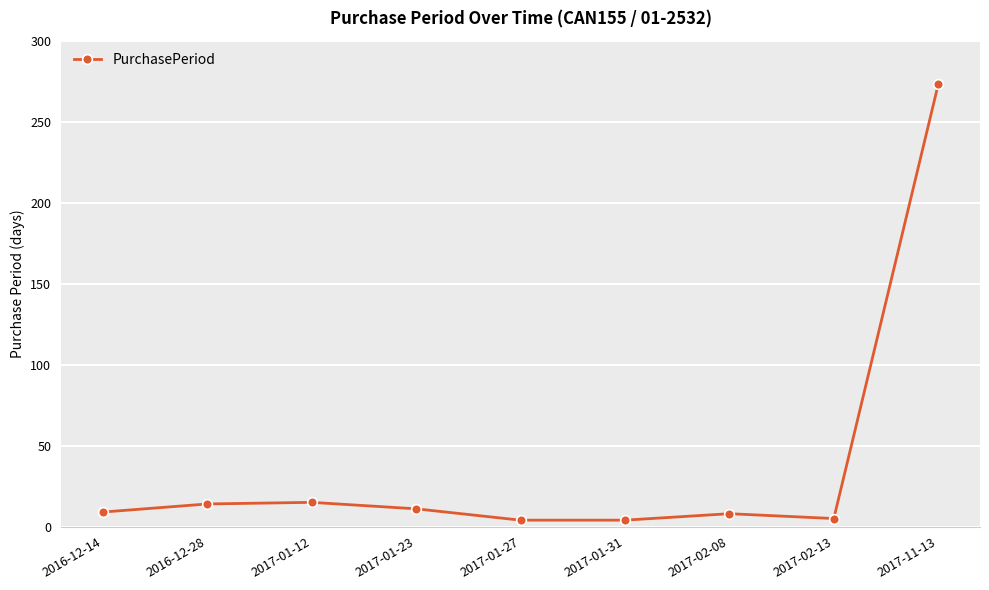

What is the ratio of the value at 2017-01-23 to the value at 2016-12-28?

0.8